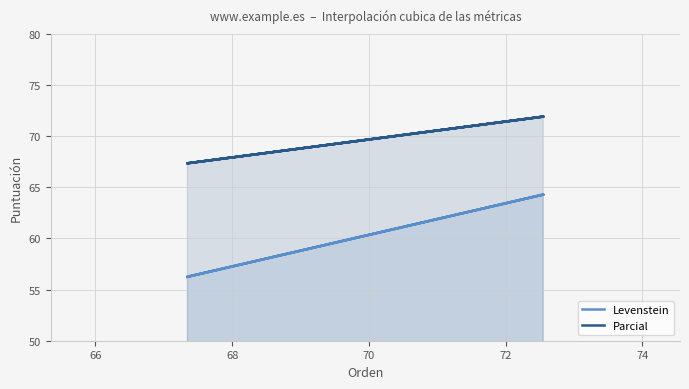

Is it true that Levenstein equals 19.5 at 66?

False